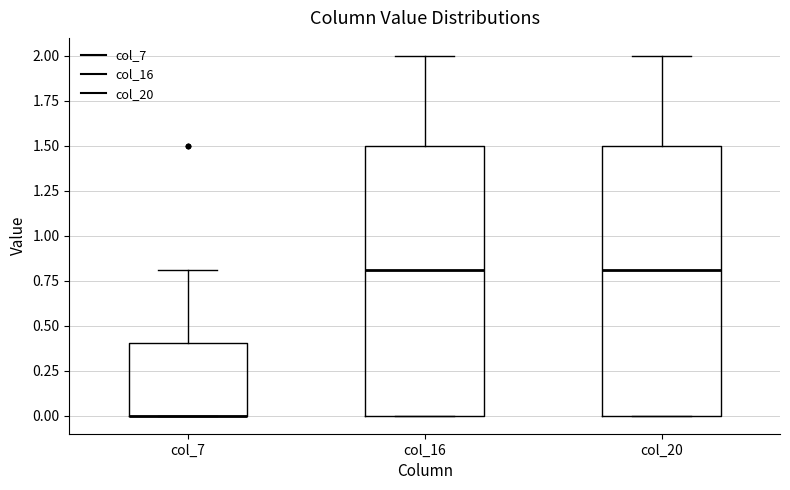

Where is the lower edge of the box for col_20 on the y-axis? The values are not printed on the chart, so give them approximately, as read against the axis.

0.0